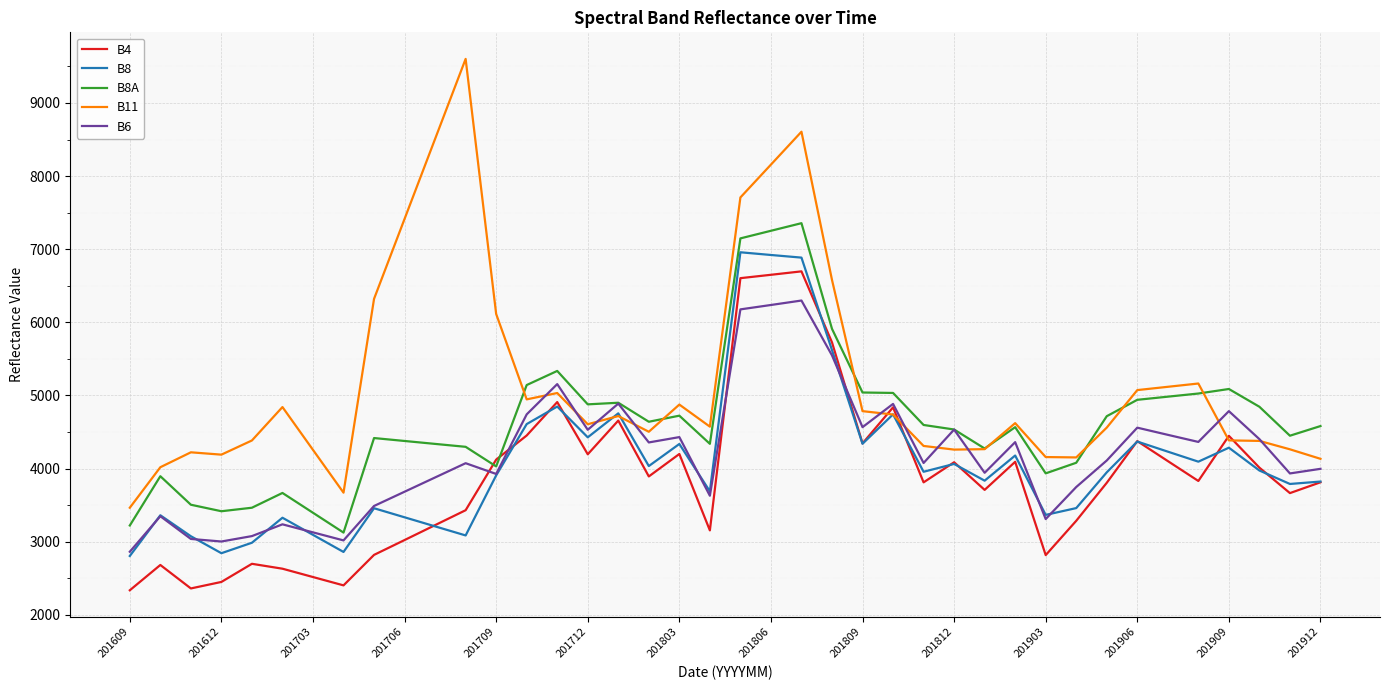

What are all the series names shown in the legend?

B4, B8, B8A, B11, B6